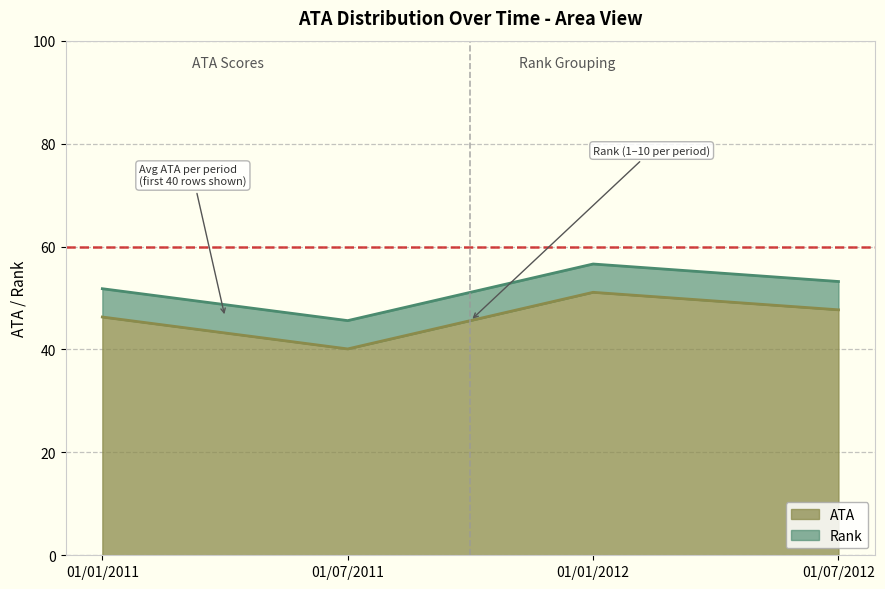

What is the sum of all ATA values?

185.2